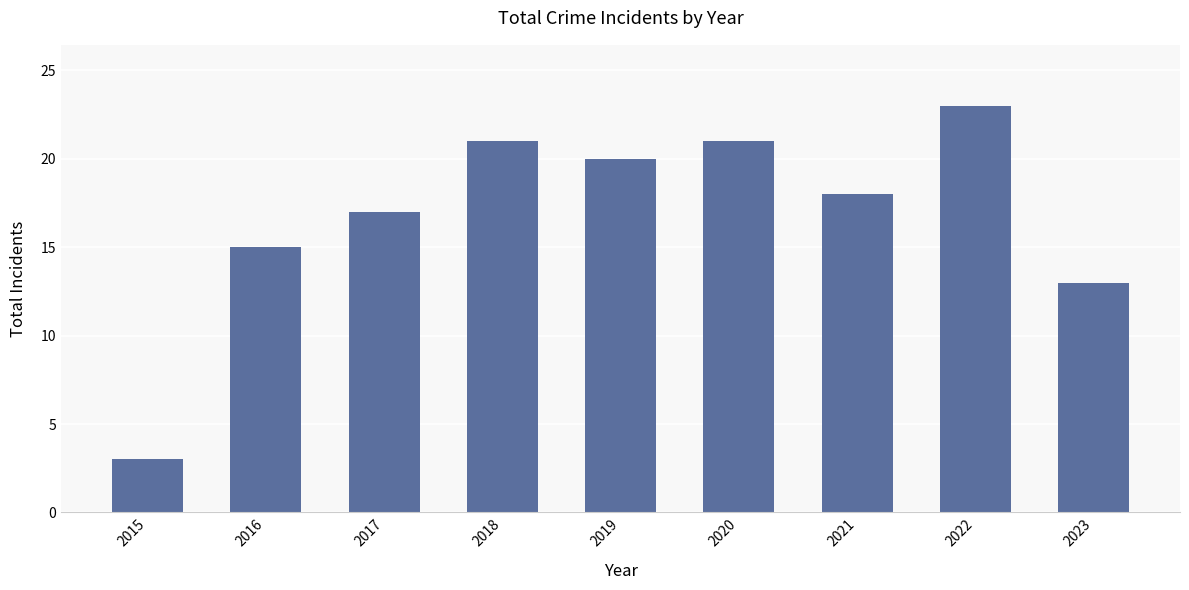

What is the value of the 6th bar from the left?

21